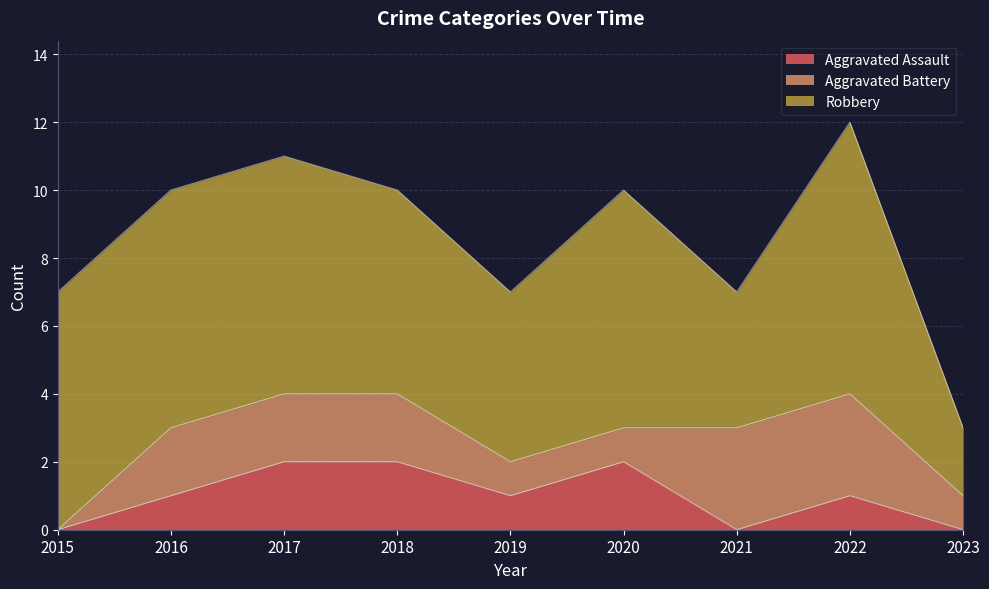

Read the Aggravated Battery value at 2018.

2